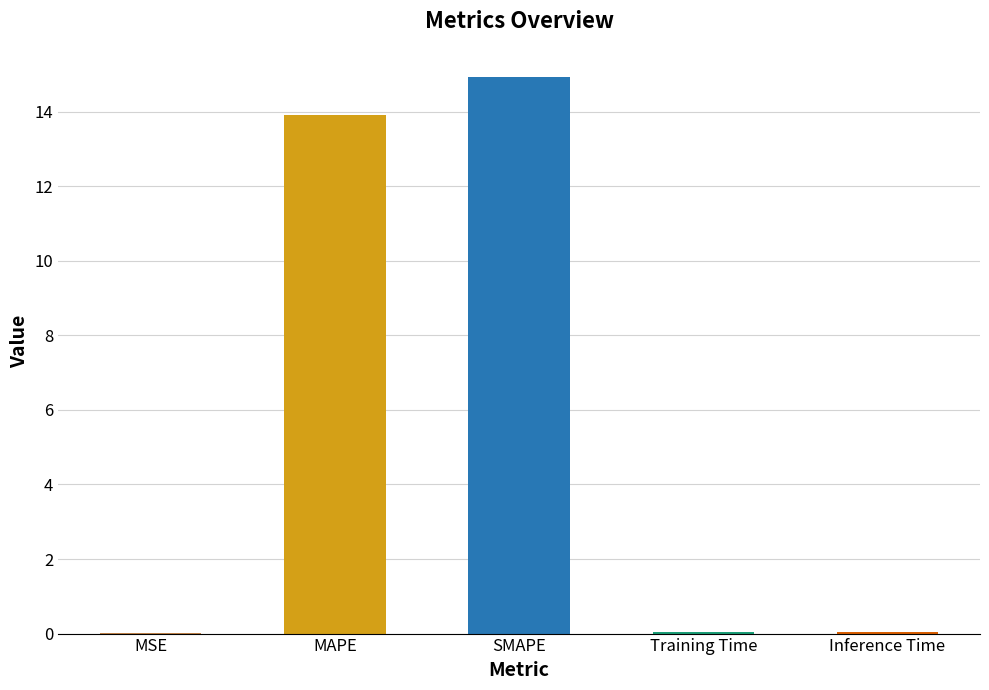

What is the greatest value displayed?

14.9